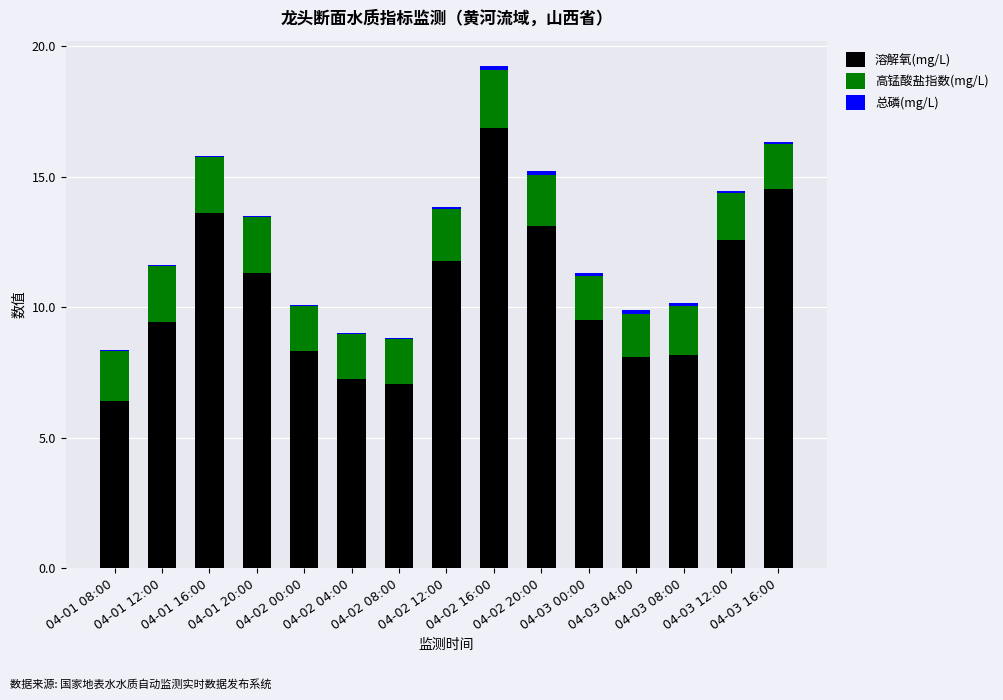

At which label is 溶解氧(mg/L) closest to 11?

04-01 20:00